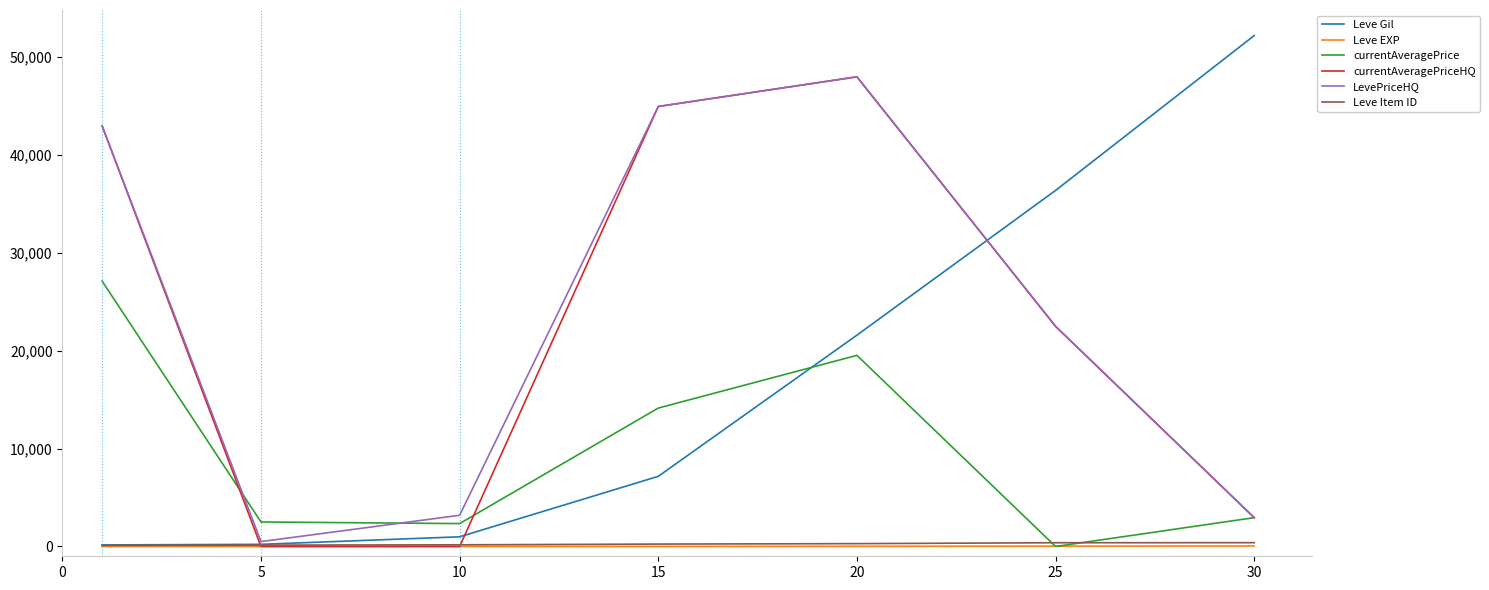

Which series has the largest range (max minus min)?

Leve Gil